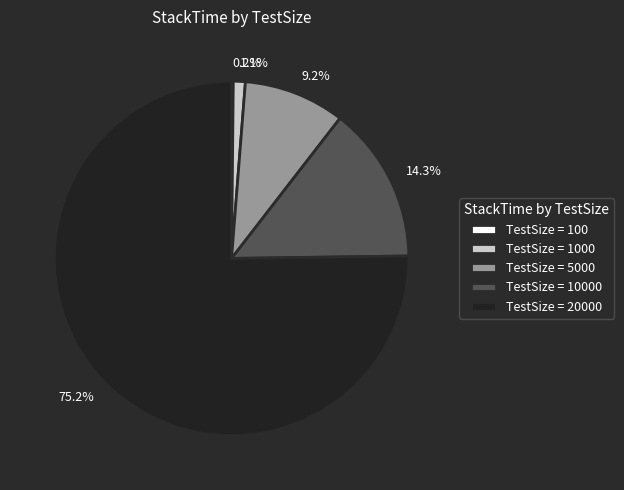

Is there any slice that represents more than half of the pie?

Yes